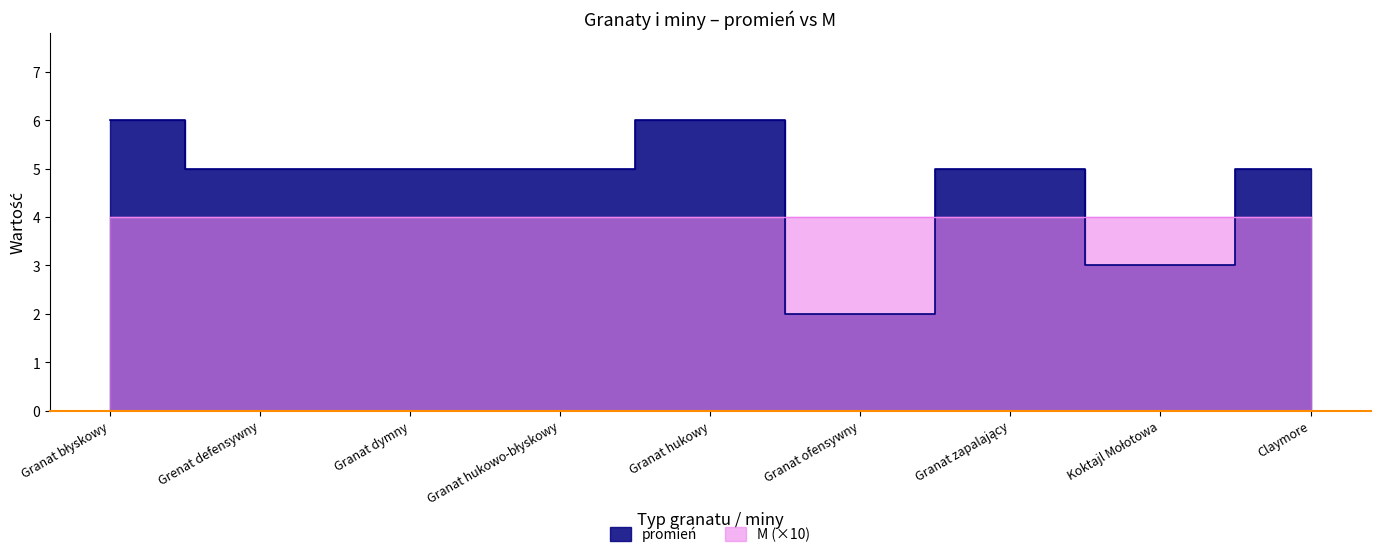

What is the minimum value shown in the chart?

2